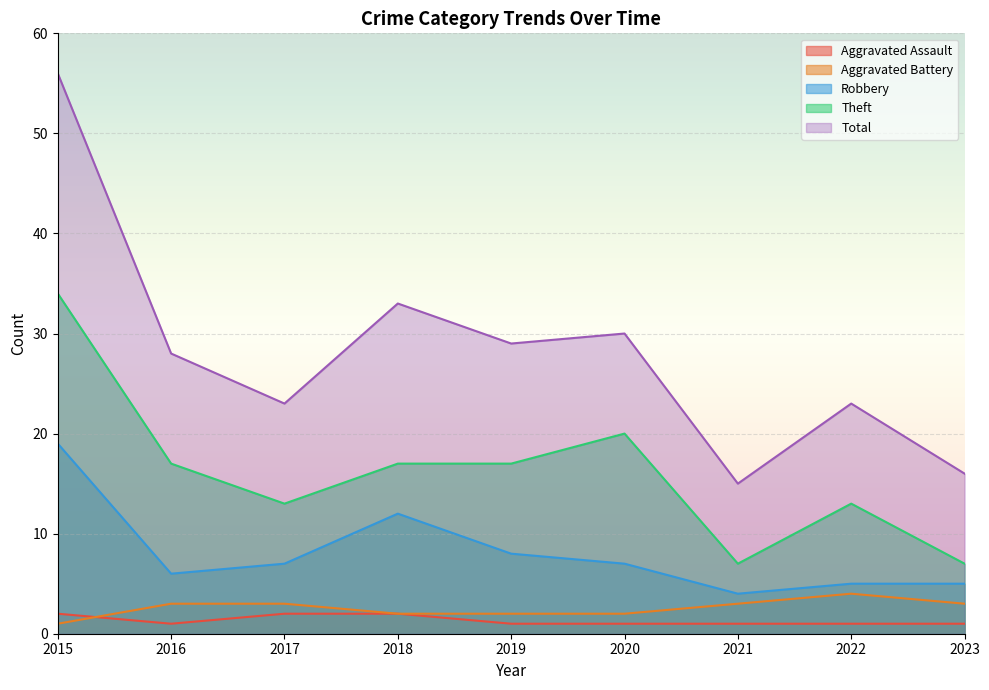

What is the value of the Robbery point at the 1st from the left?

19